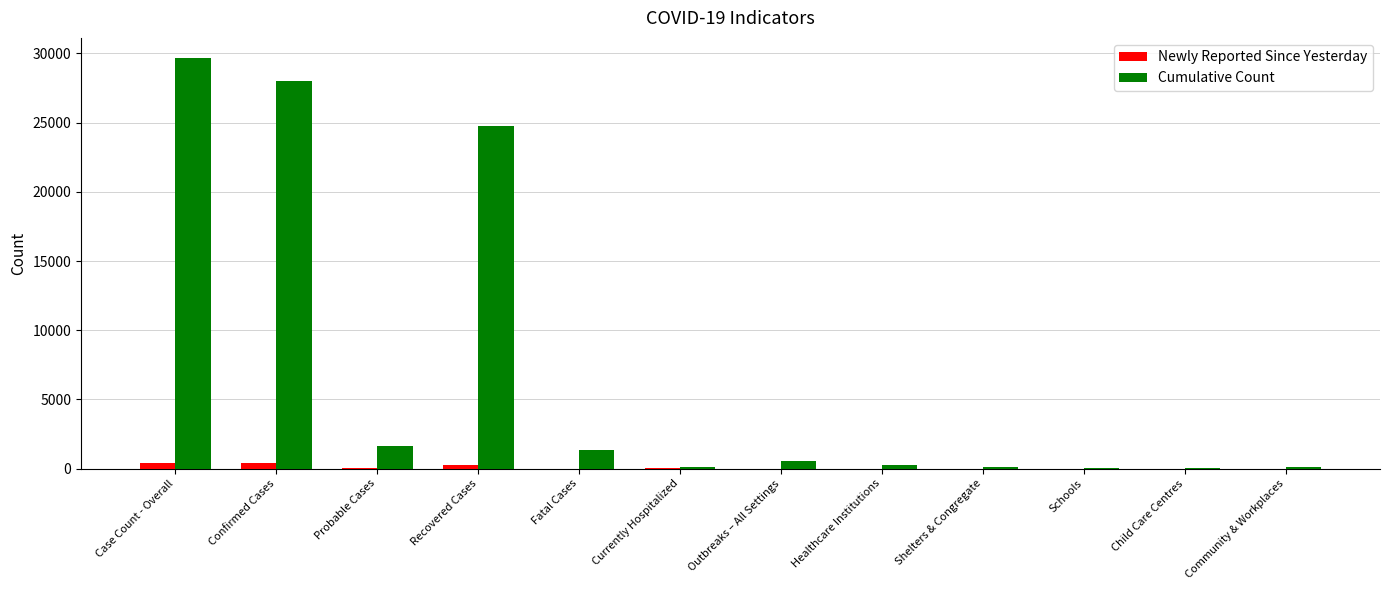

Which series has the largest total across all categories?

Cumulative Count